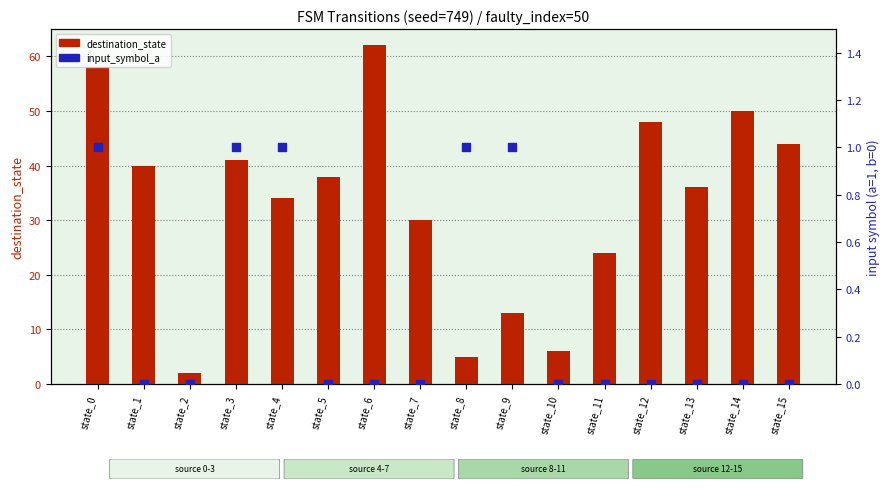

Which series reaches the minimum Y coordinate?

input_symbol_a